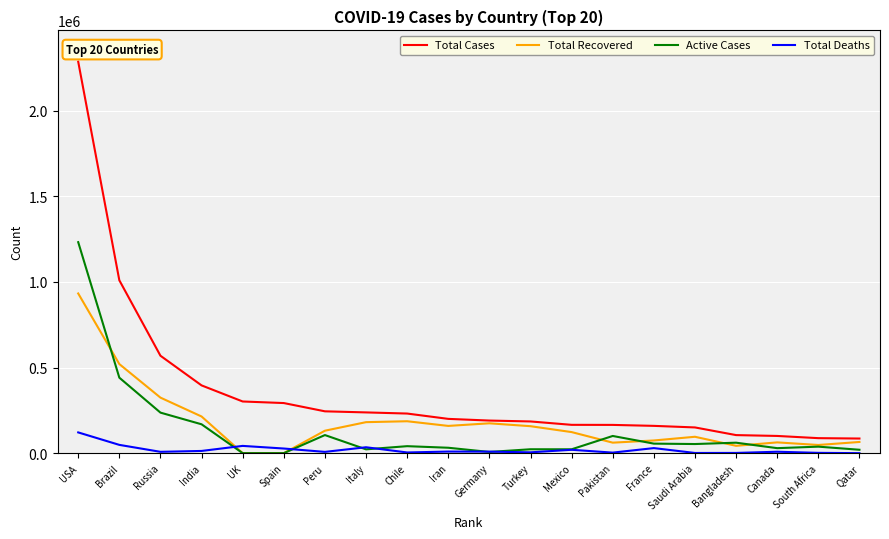

The value of Total Recovered at Italy is 181097. True or false?

True